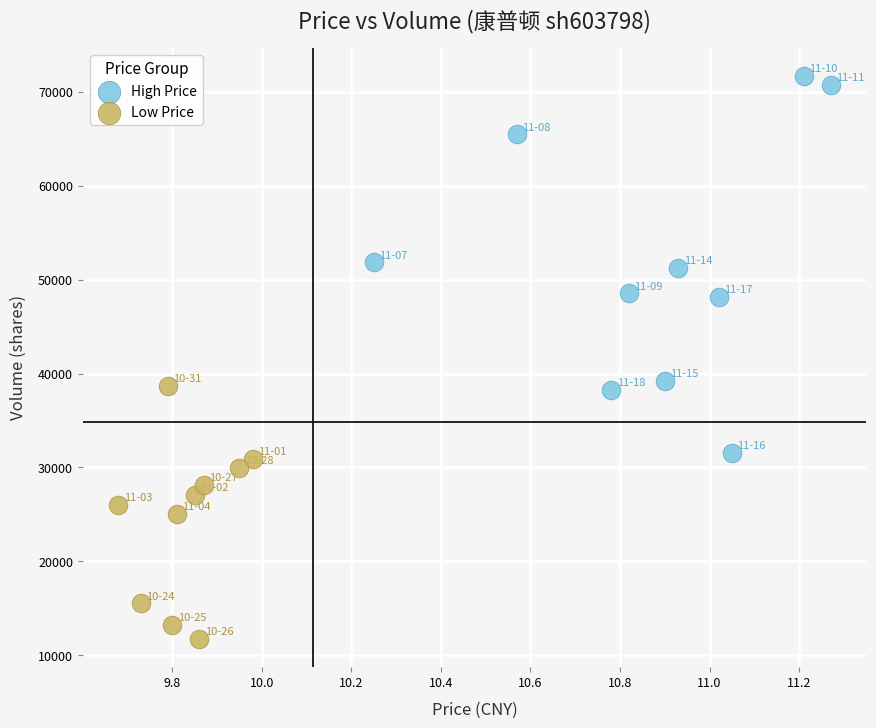

Which series reaches the maximum Y coordinate?

High Price